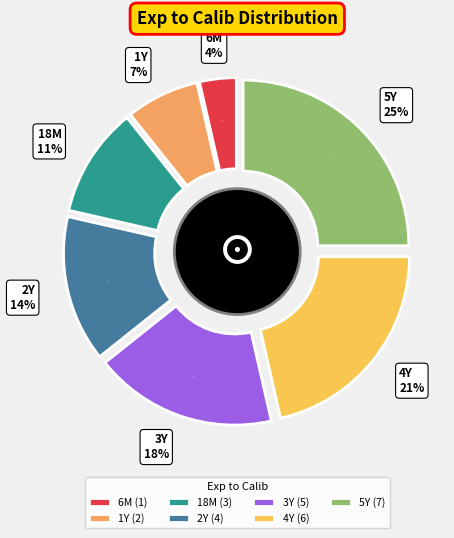

To the nearest percent, what percentage of the pie is 4Y?

21%